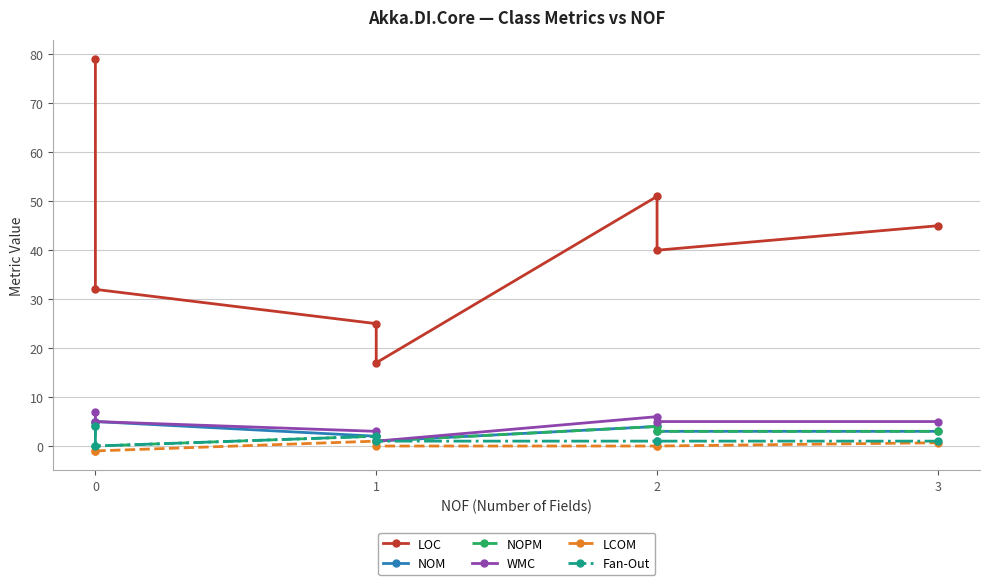

Which series has the largest total across all categories?

LOC